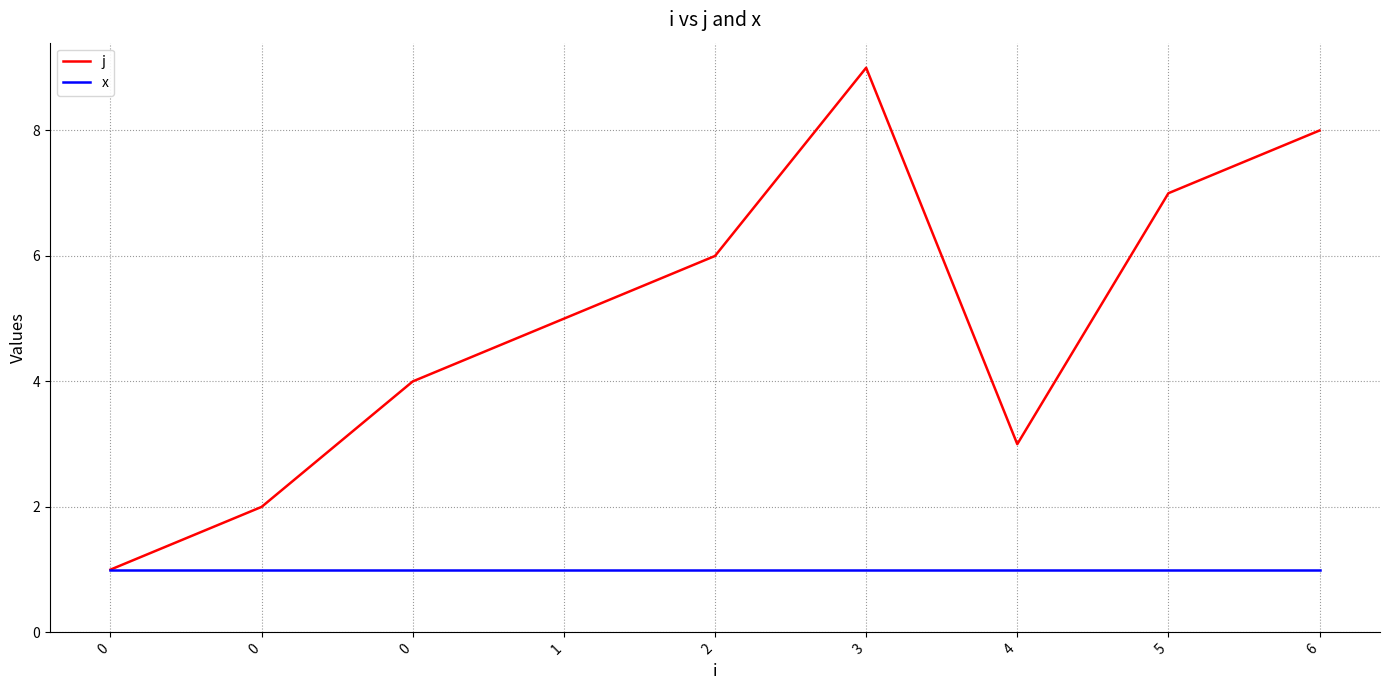

What are all the series names shown in the legend?

j, x